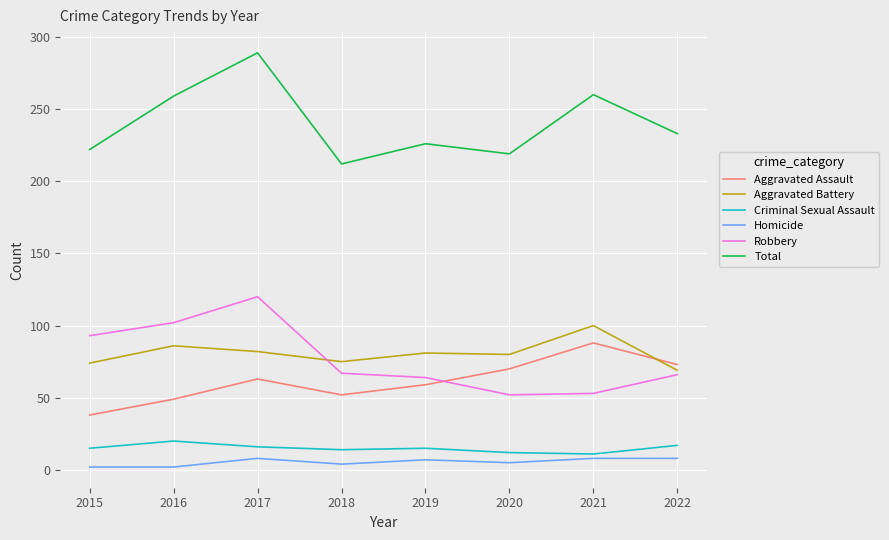

What is the approximate value of Criminal Sexual Assault at 2017?

16